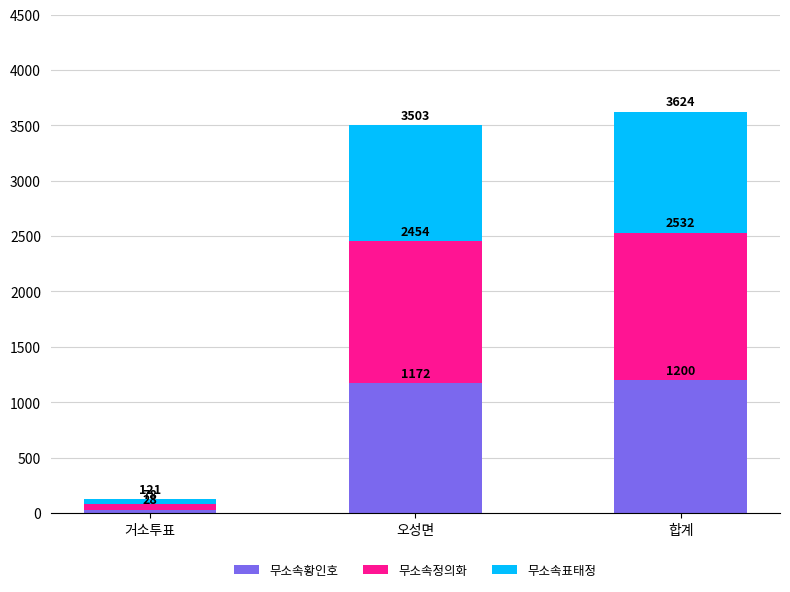

What is the sum of the 무소속정의화 values at 거소투표 and 합계?

1382